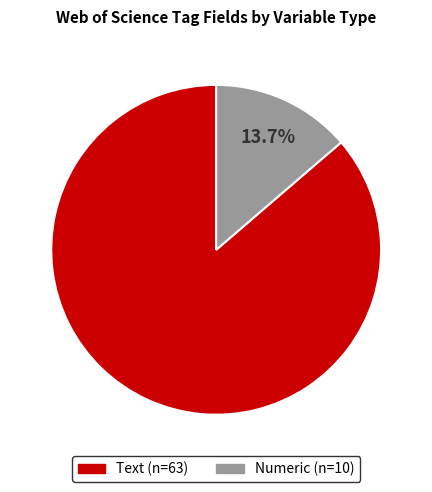

The Text slice represents 99% of the pie. True or false?

False